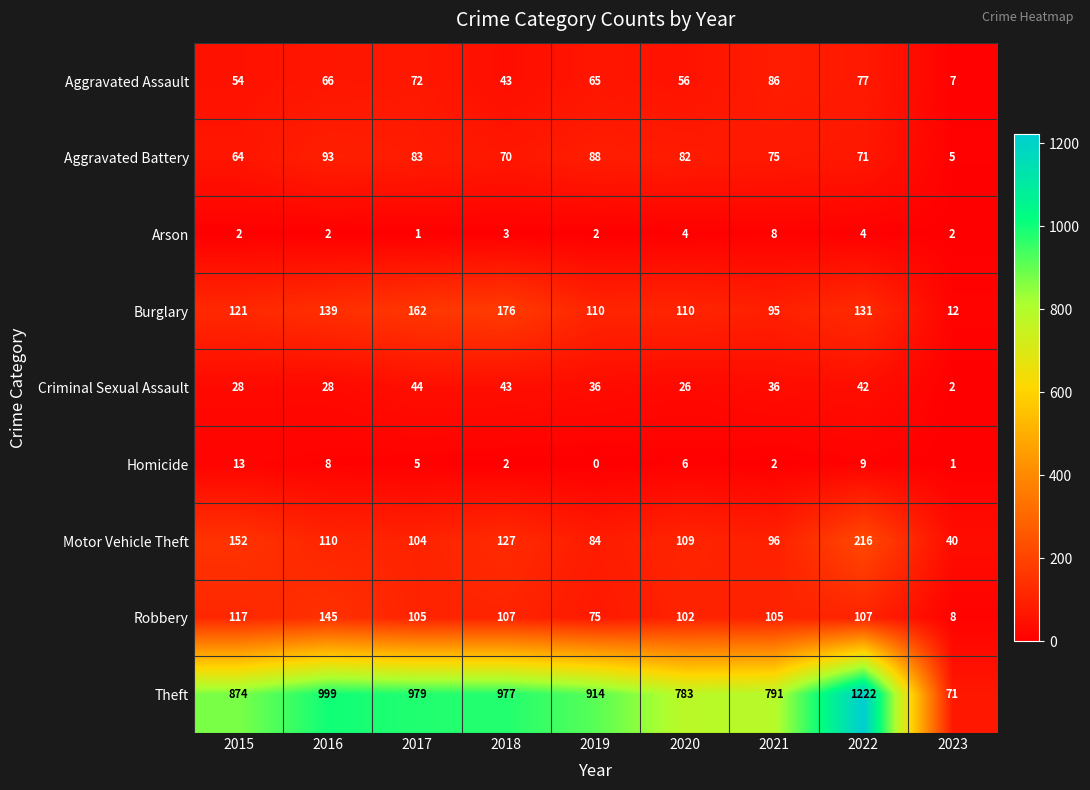

At how many categories does at least one series exceed 811?

6